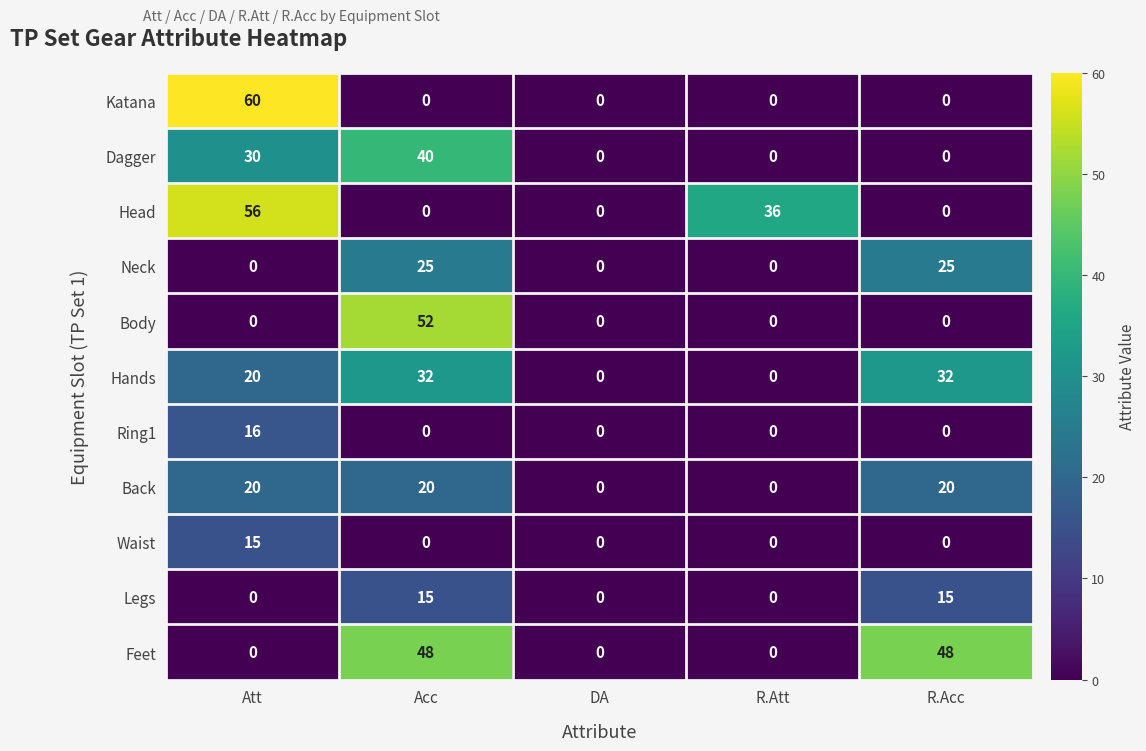

At which category is the sum across all series the highest?

Acc